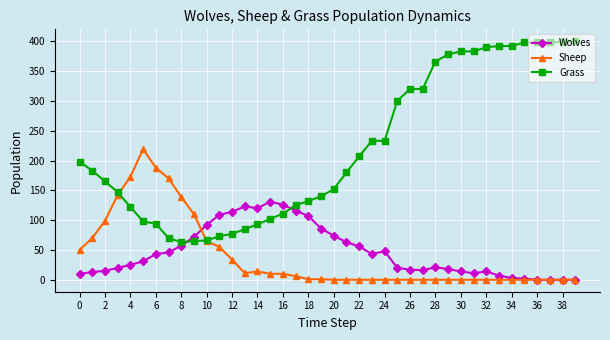

How many data points does each series have?

40